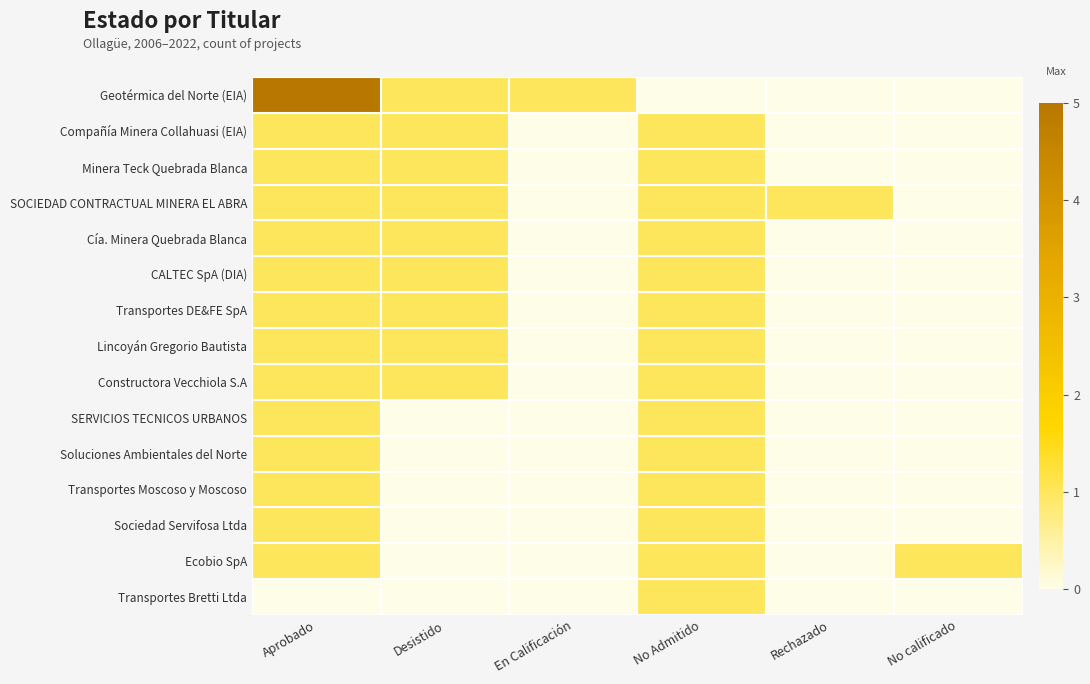

Which series has the widest spread of values?

Geotérmica del Norte (EIA)